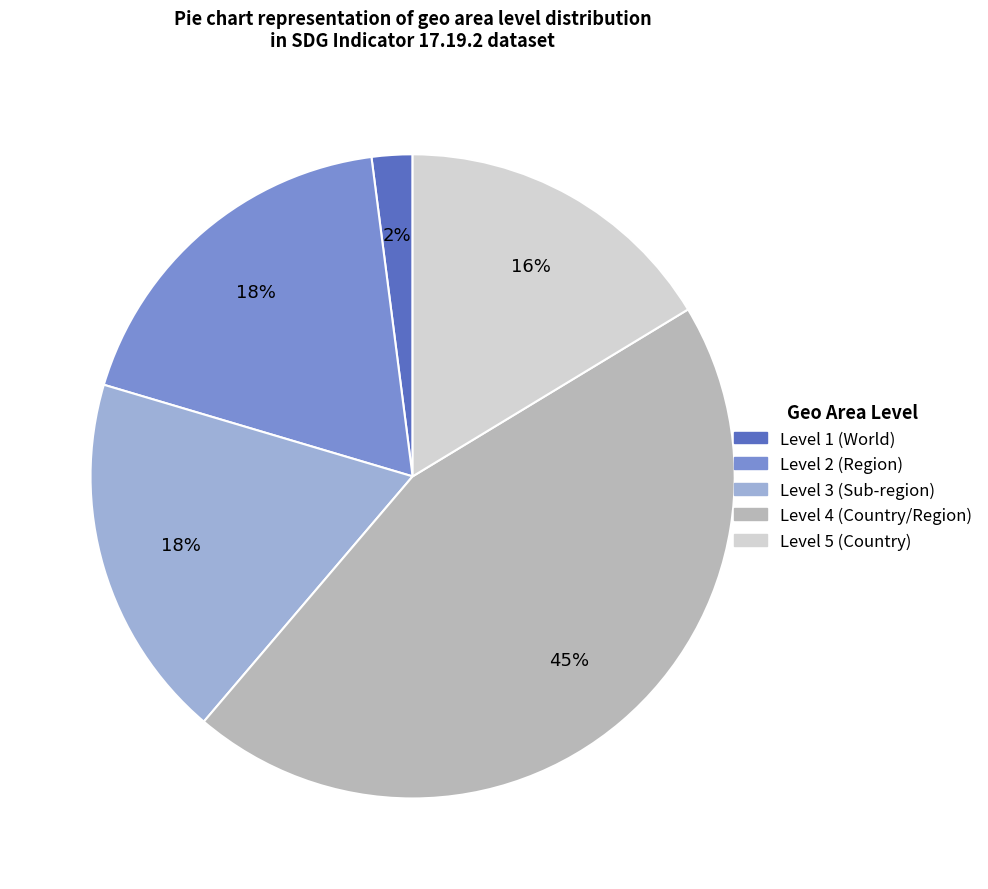

How many segments does this pie chart have?

5